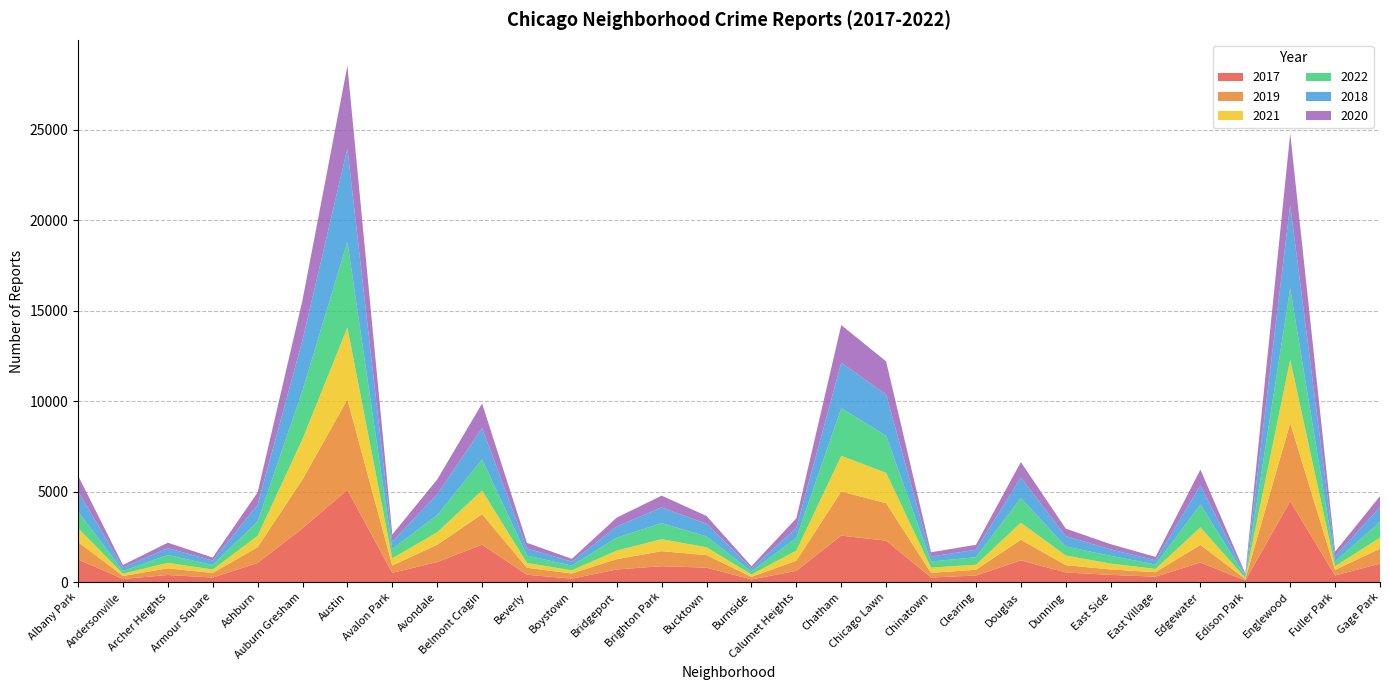

Reading left to right, transcribe all the data shown in this chart.

2017: 1252	171	391	251	1053	2973	5095	509	1107	2066	404	188	697	878	795	145	620	2566	2288	253	360	1200	531	397	296	1082	87	4472	365	1019
2019: 968	166	368	249	872	2700	5008	405	957	1687	385	287	568	828	694	142	561	2441	2076	253	322	1140	407	298	248	972	76	4310	308	825
2021: 767	123	303	193	629	2237	3971	395	692	1312	265	173	474	664	435	130	559	1973	1675	293	274	943	530	325	180	970	62	3518	200	613
2022: 918	155	436	247	793	2685	4744	519	949	1714	413	259	718	886	595	175	696	2636	2048	337	418	1368	500	431	248	1258	99	3950	260	867
2018: 1117	183	374	248	924	2787	5162	401	1142	1736	386	224	616	869	704	160	554	2513	2281	273	409	1131	571	354	230	1064	75	4607	289	816
2020: 870	147	303	169	686	2213	4578	400	826	1357	315	153	493	654	431	126	538	2084	1834	239	276	857	419	290	191	873	75	3952	259	612